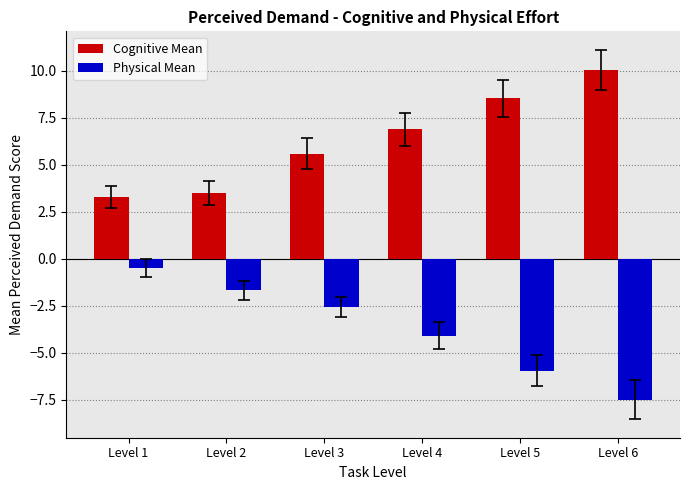

Rank the series by their average value, from highest to lowest.

Cognitive Mean, Physical Mean